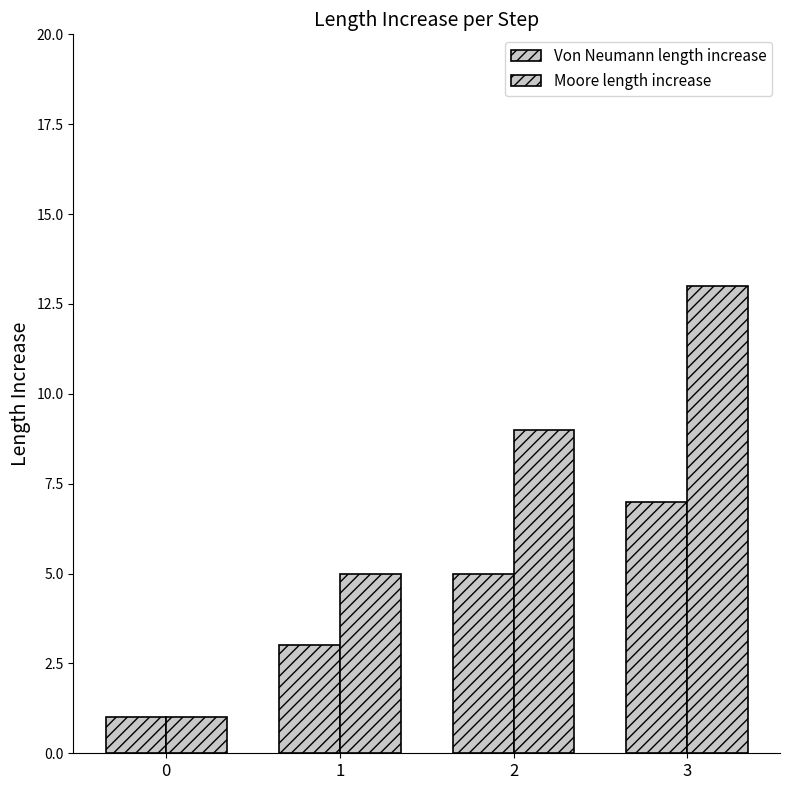

How many data points in Von Neumann length increase are less than 5?

2